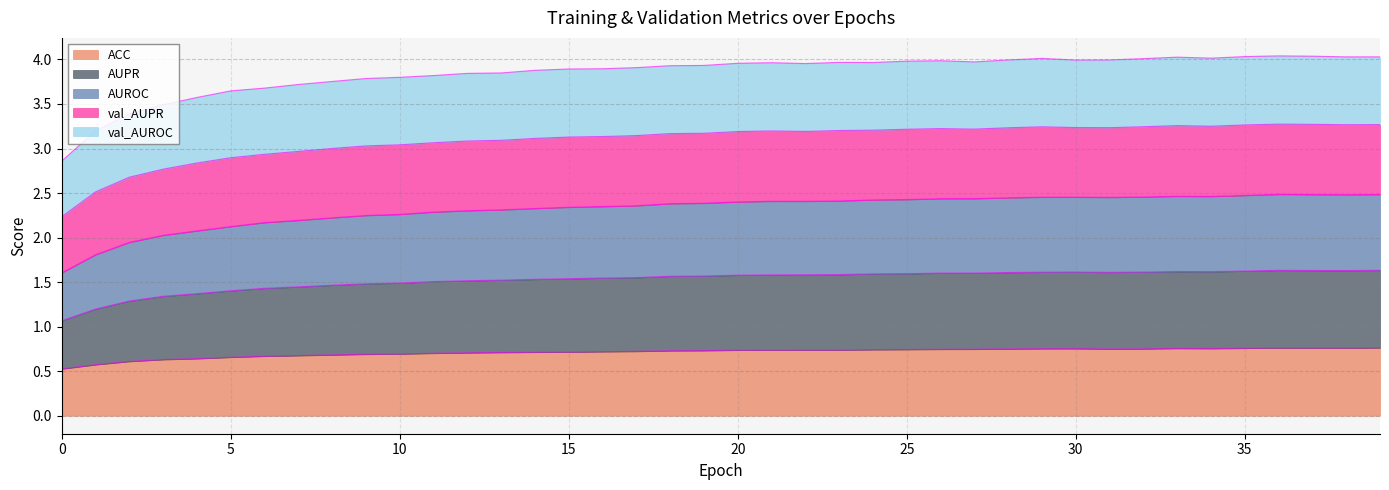

What is the difference between the second highest and second lowest values in the ACC series?

0.2